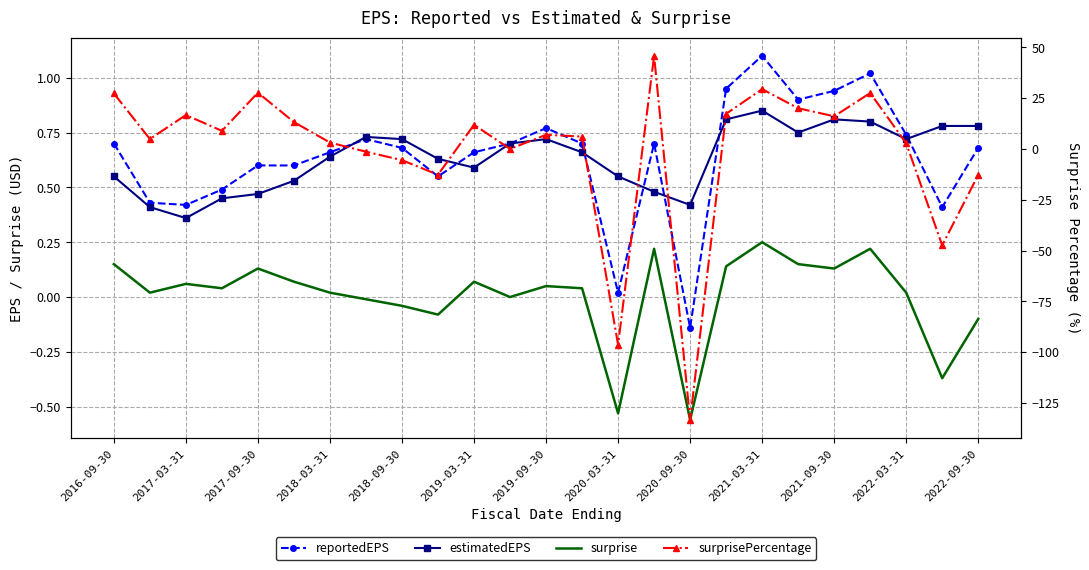

At which label is surprise closest to 0?

2022-03-31